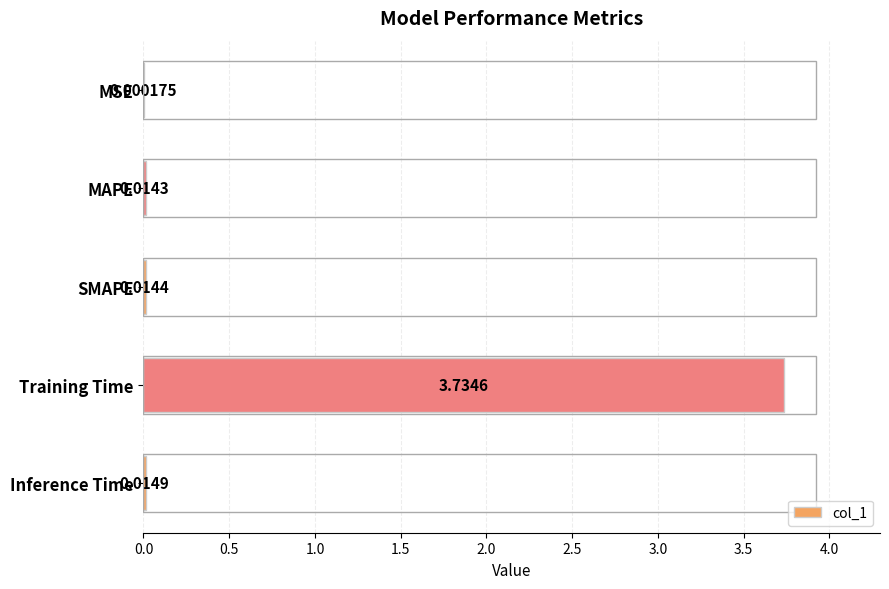

What is the change in value from Training Time to Inference Time?

-3.7